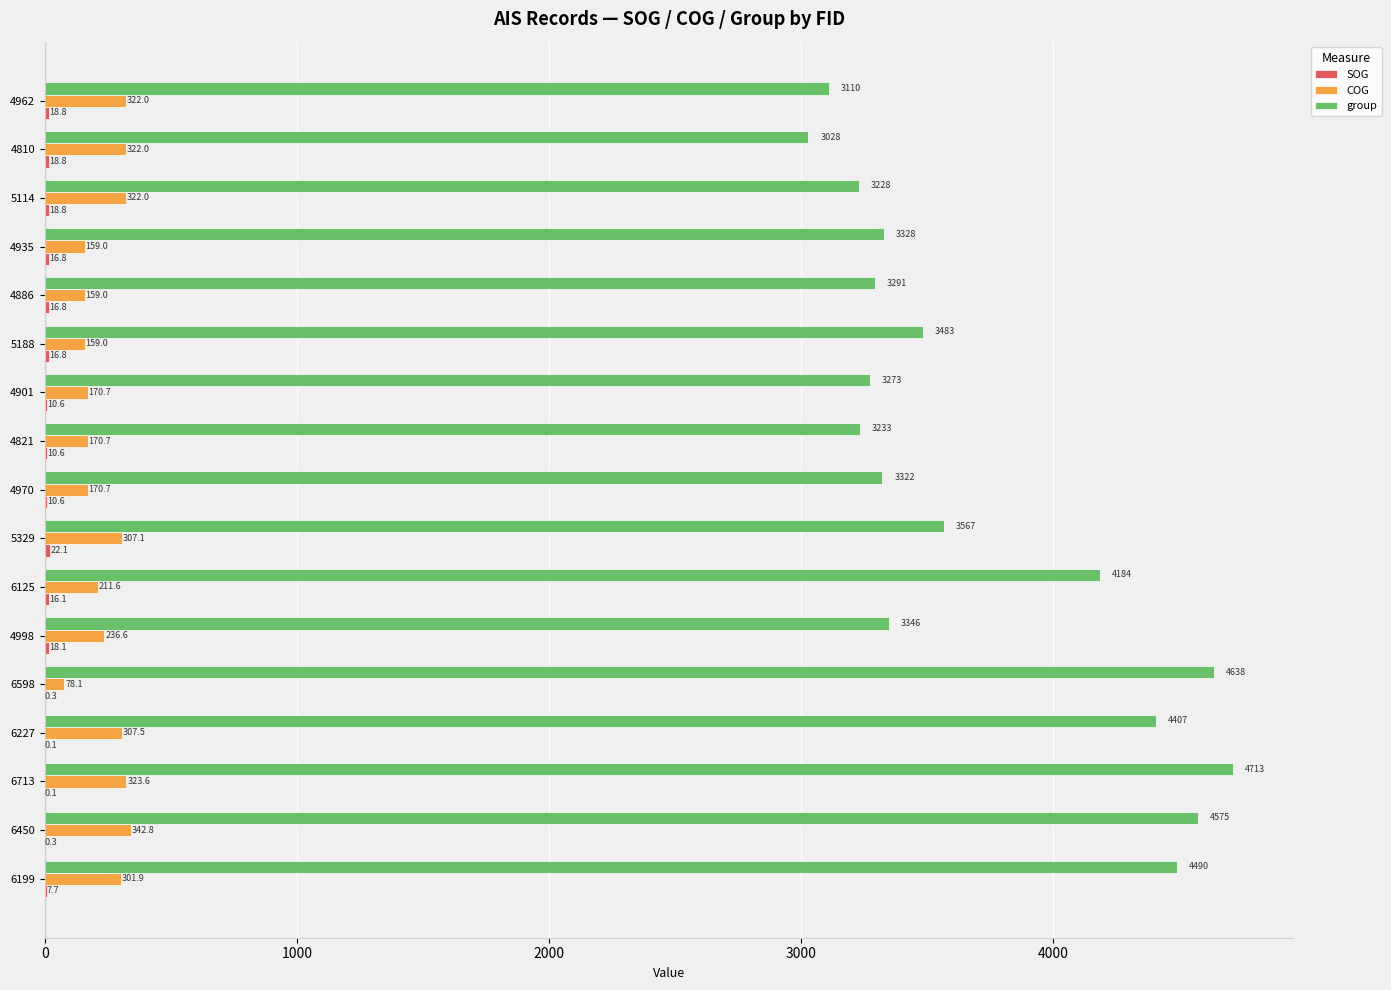

Which series has the largest range (max minus min)?

group